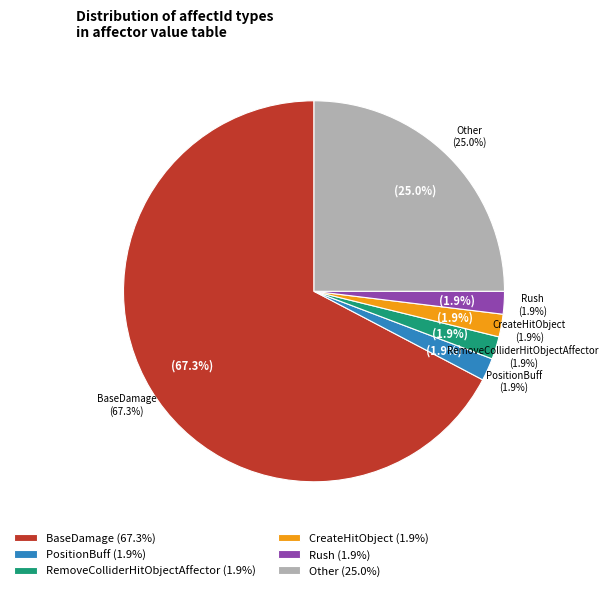

Is CreateHitObject the majority of the pie?

No